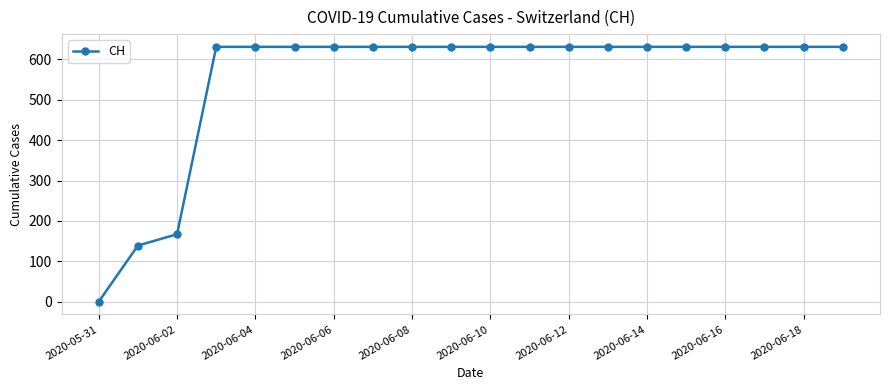

What is the average value?

552